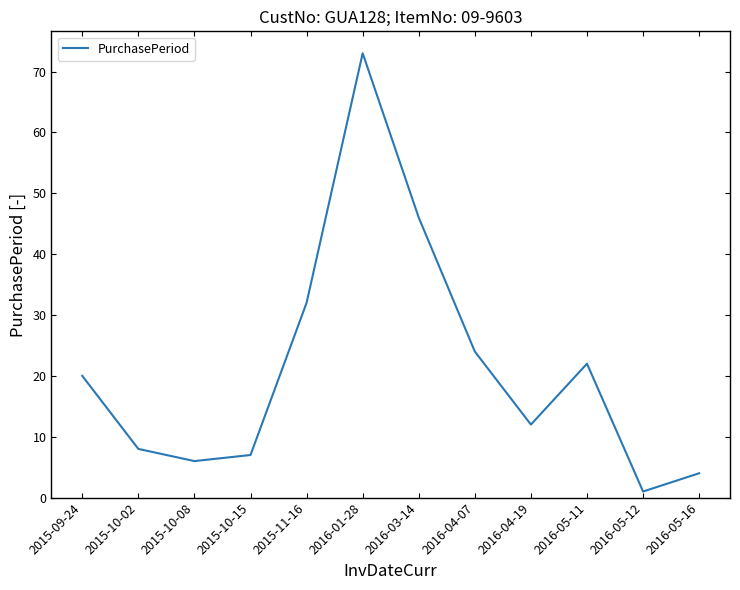

How many categories are shown in the chart?

12